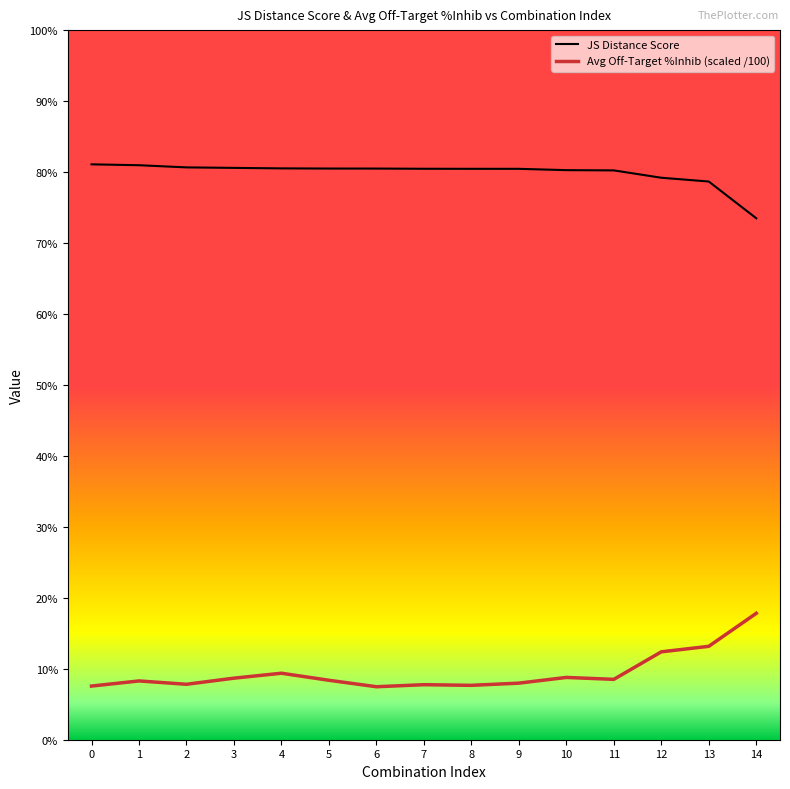

Read the JS Distance Score value at 4.

0.8